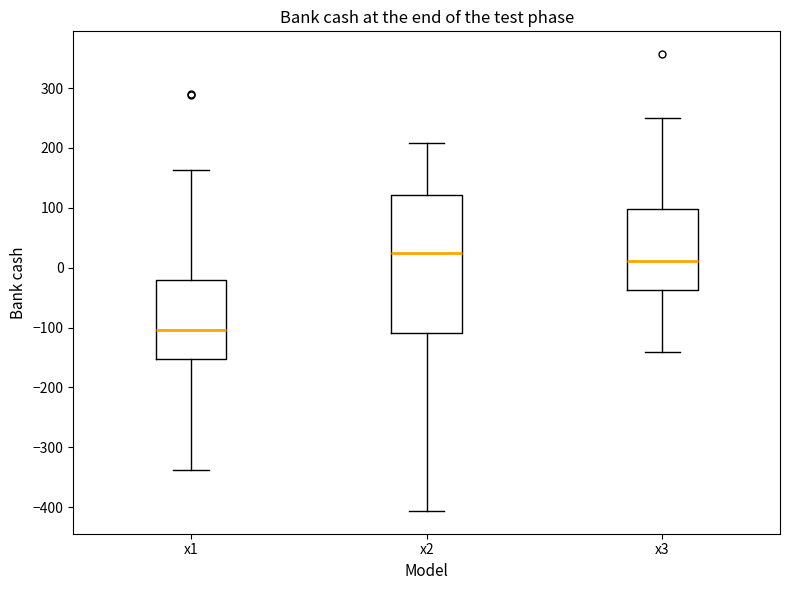

Where is the lower edge of the box for x2 on the y-axis? The values are not printed on the chart, so give them approximately, as read against the axis.

-110